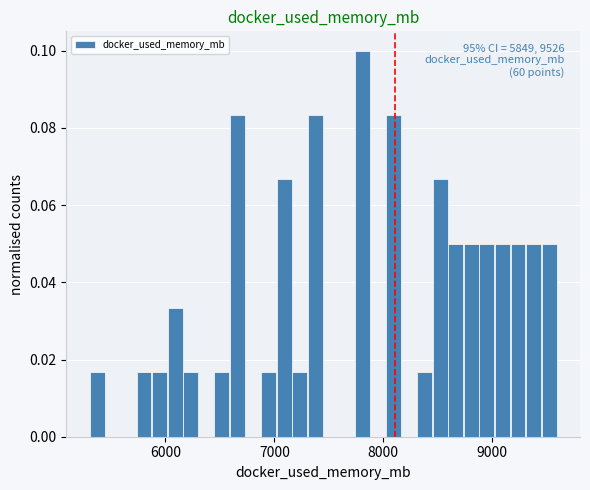

Read against the x-axis, roughly where is the centre of the tallest bar?

7800